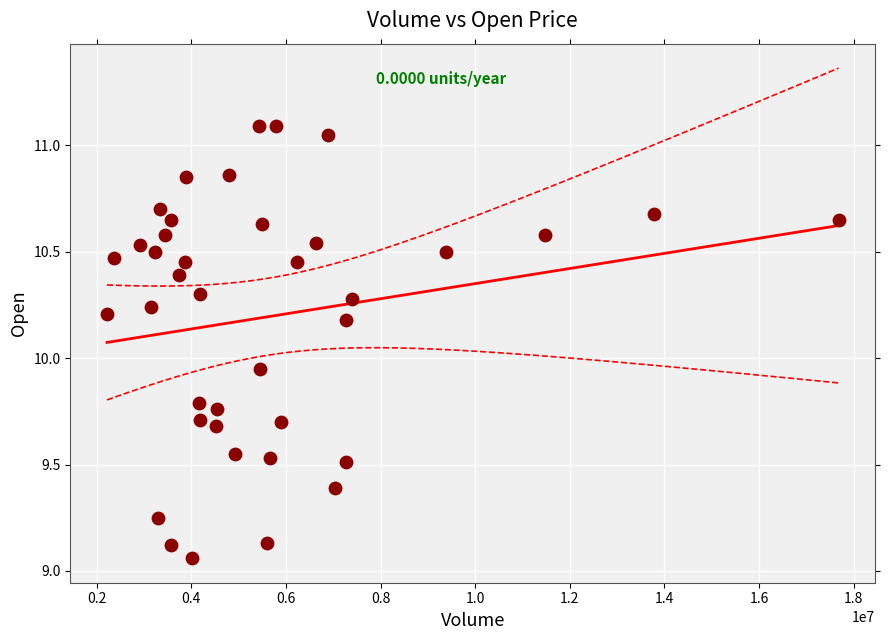

What is the range of Y values (max minus min)?

2.0